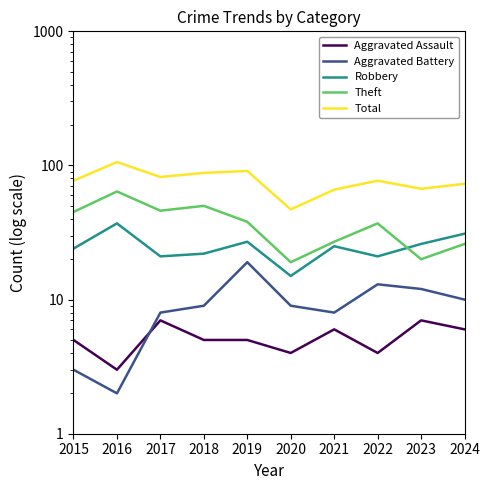

What is the total value across all series at 2024?

146